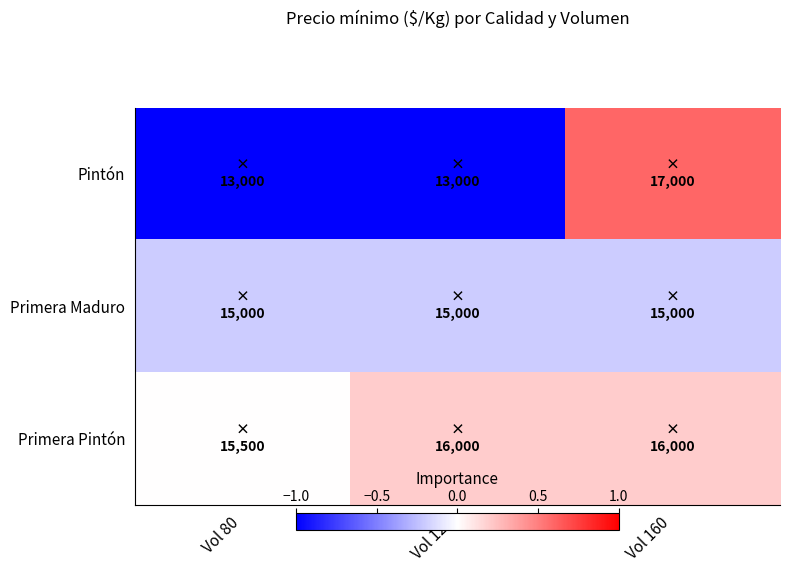

Reading right to left, extract all data points from this chart.

Pintón: Vol 160=0.6	Vol 120=-1.0	Vol 80=-1.0
Primera Maduro: Vol 160=-0.2	Vol 120=-0.2	Vol 80=-0.2
Primera Pintón: Vol 160=0.2	Vol 120=0.2	Vol 80=0.0